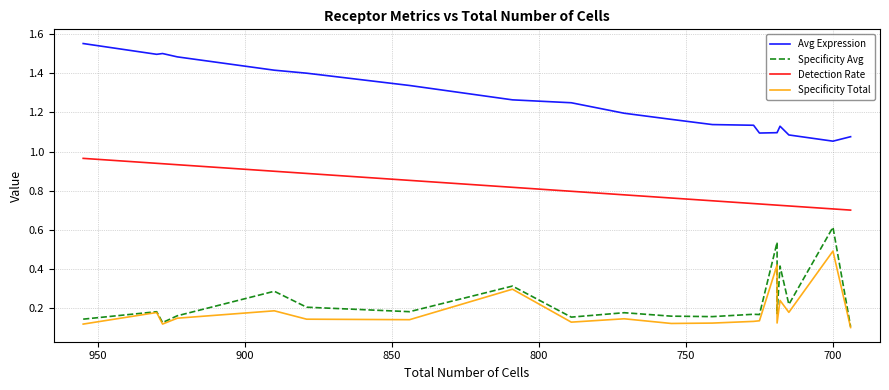

At how many categories does at least one series exceed 0?

20